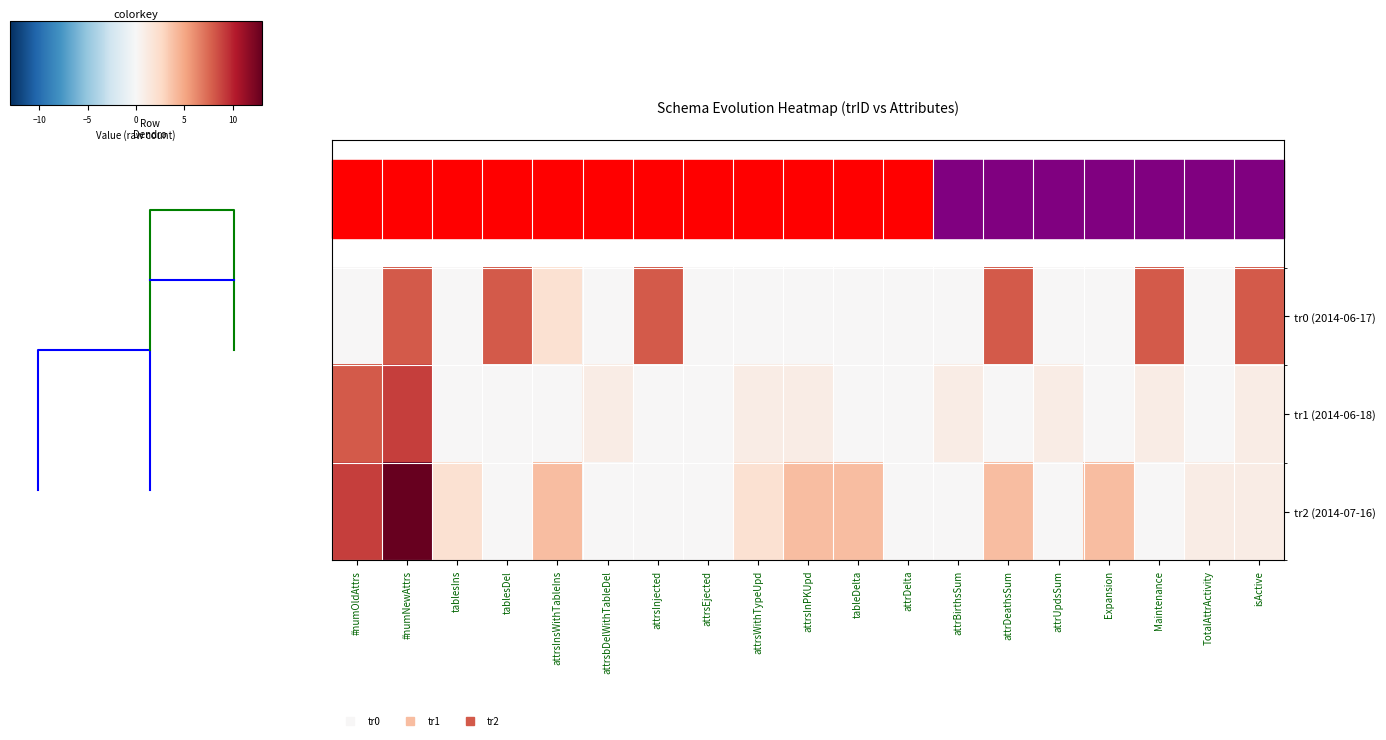

What is the difference between the maximum and minimum values in the tr0 (2014-06-17) series?

8